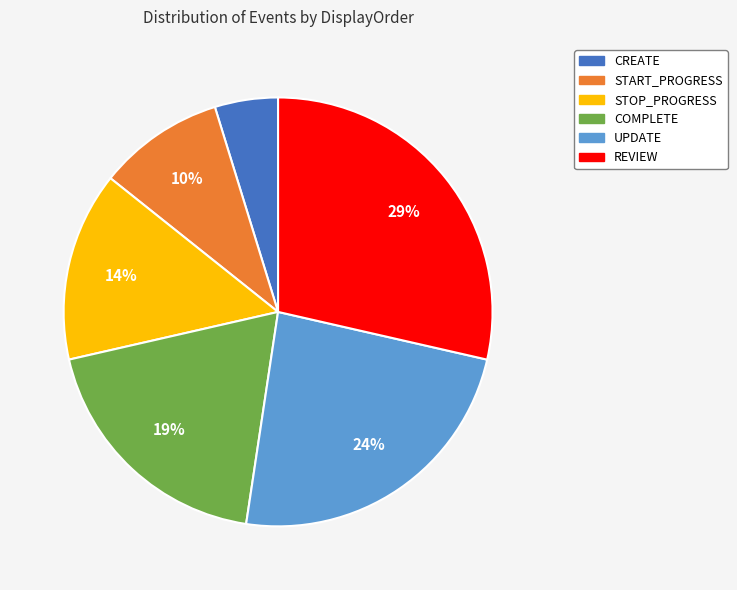

Rank the categories by value from highest to lowest.

REVIEW, UPDATE, COMPLETE, STOP_PROGRESS, START_PROGRESS, CREATE